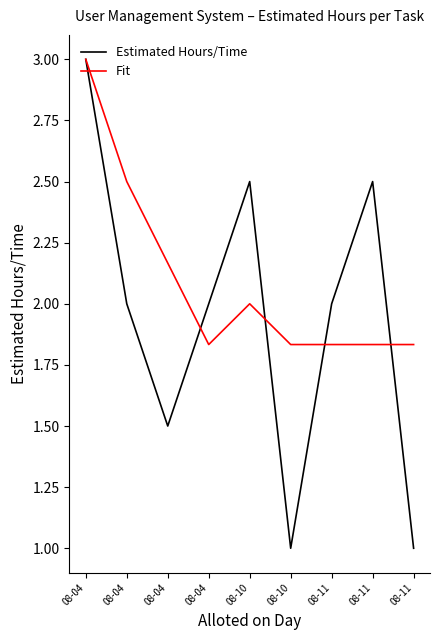

At which category does the chart reach its peak across all series?

08-04